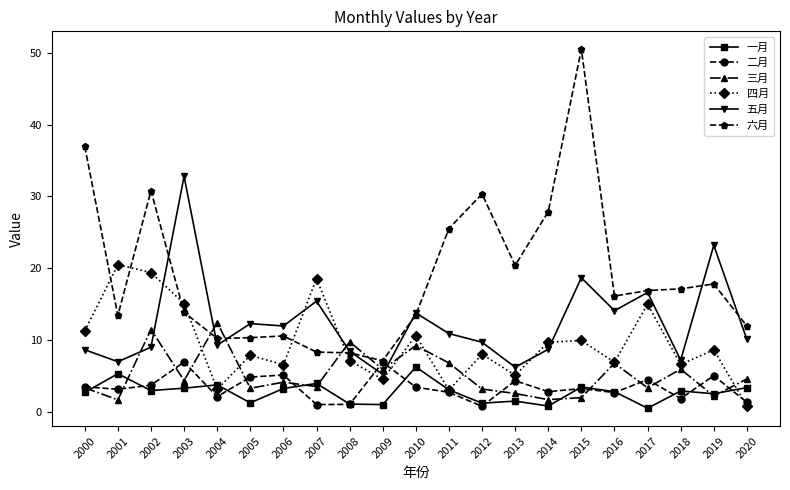

Read the 二月 value at 2001.

3.1